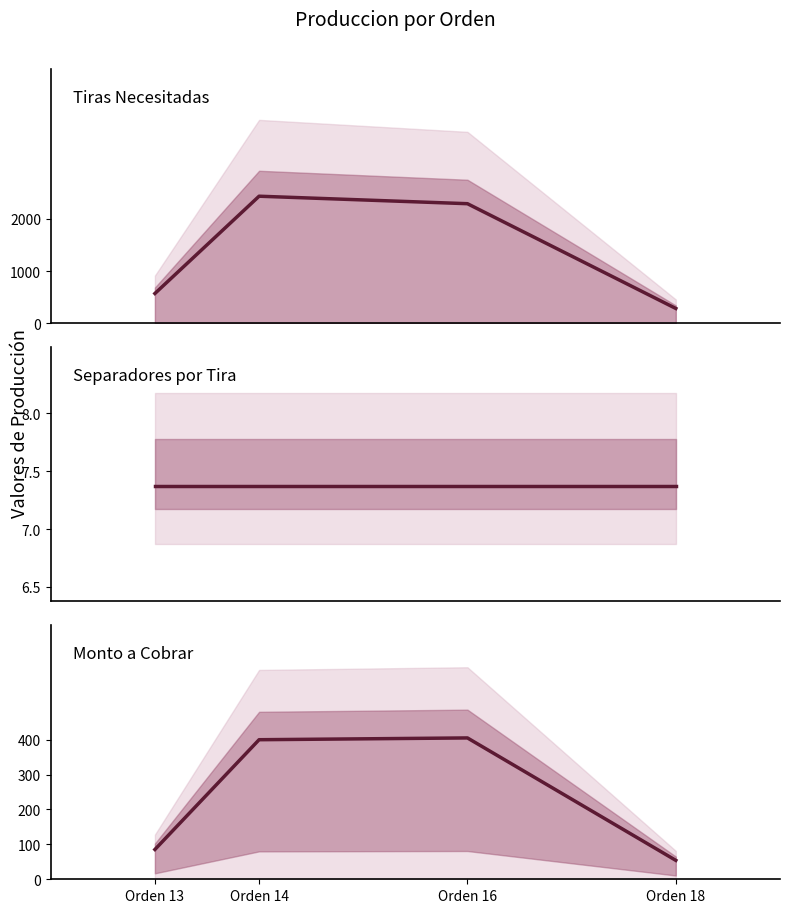

What is the difference between the maximum and minimum values in the Monto a cobrar series?

350.8